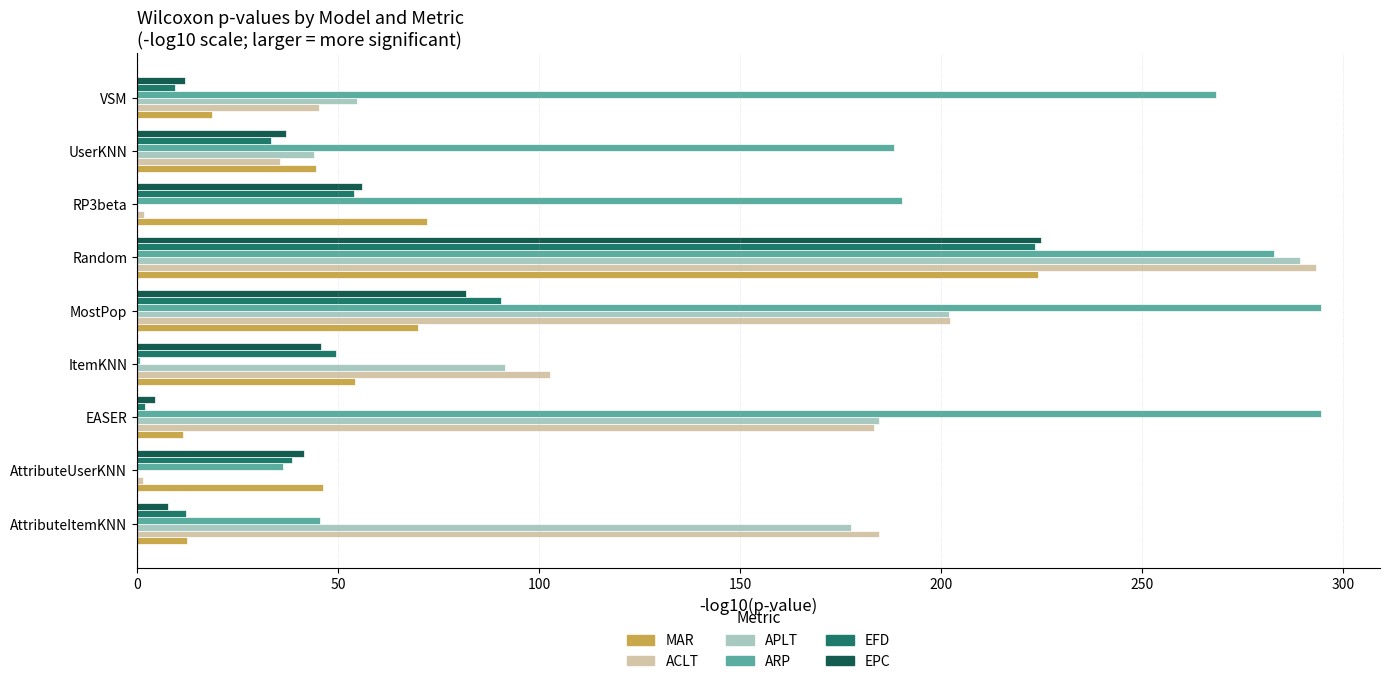

What is the maximum value shown in the chart?

294.4